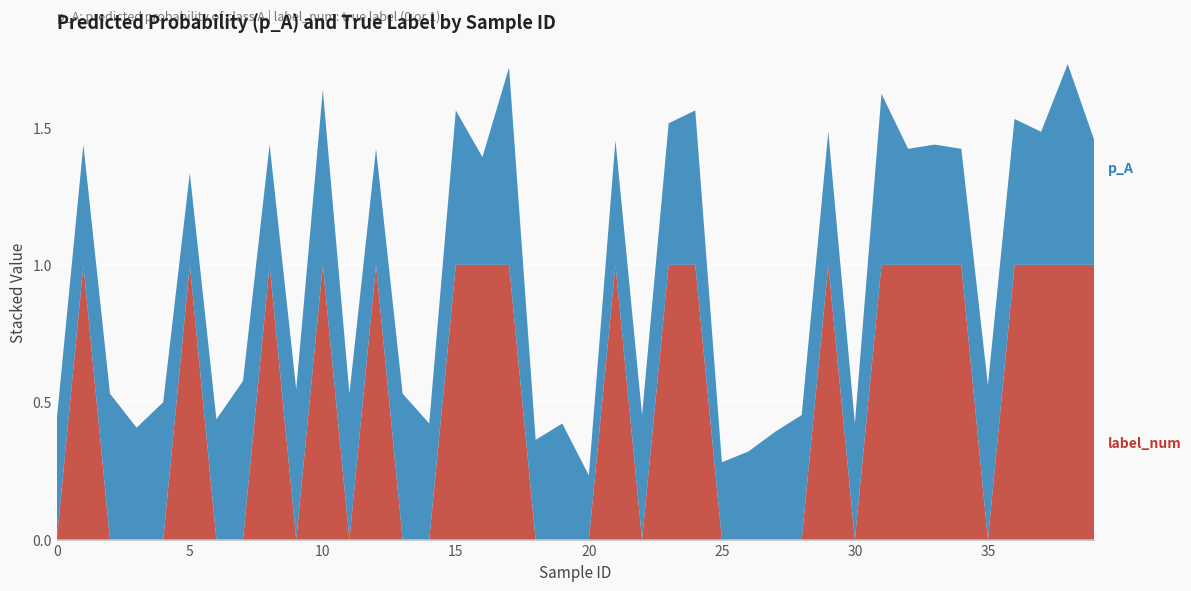

Reading left to right, extract all data points from this chart.

p_A: 0=0.4	1=0.4	2=0.5	3=0.4	4=0.5	5=0.3	6=0.4	7=0.6	8=0.4	9=0.5	10=0.6	11=0.5	12=0.4	13=0.5	14=0.4	15=0.6	16=0.4	17=0.7	18=0.4	19=0.4	20=0.2	21=0.5	22=0.5	23=0.5	24=0.6	25=0.3	26=0.3	27=0.4	28=0.5	29=0.5	30=0.4	31=0.6	32=0.4	33=0.4	34=0.4	35=0.6	36=0.5	37=0.5	38=0.7	39=0.5
label_num: 0=0.0	1=1.0	2=0.0	3=0.0	4=0.0	5=1.0	6=0.0	7=0.0	8=1.0	9=0.0	10=1.0	11=0.0	12=1.0	13=0.0	14=0.0	15=1.0	16=1.0	17=1.0	18=0.0	19=0.0	20=0.0	21=1.0	22=0.0	23=1.0	24=1.0	25=0.0	26=0.0	27=0.0	28=0.0	29=1.0	30=0.0	31=1.0	32=1.0	33=1.0	34=1.0	35=0.0	36=1.0	37=1.0	38=1.0	39=1.0